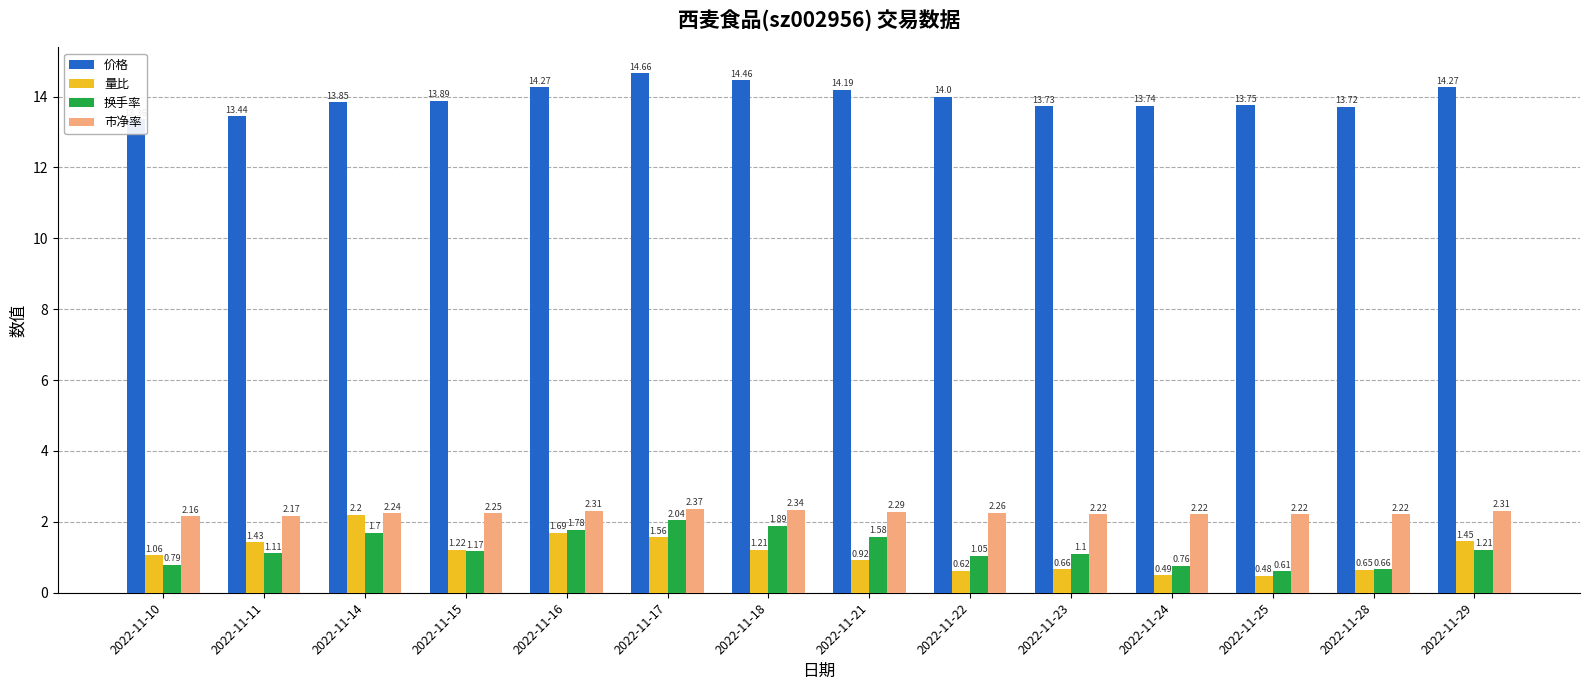

Which category has the lowest value across all series?

2022-11-25